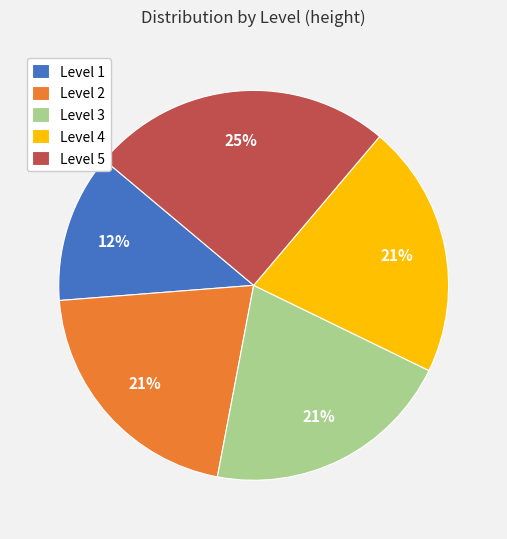

Is there any slice that represents more than half of the pie?

No